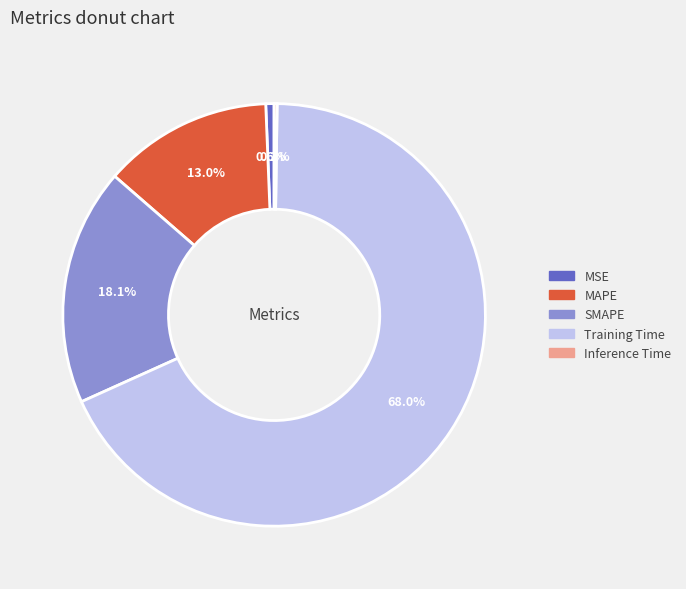

Between MSE and Training Time, which is larger?

Training Time